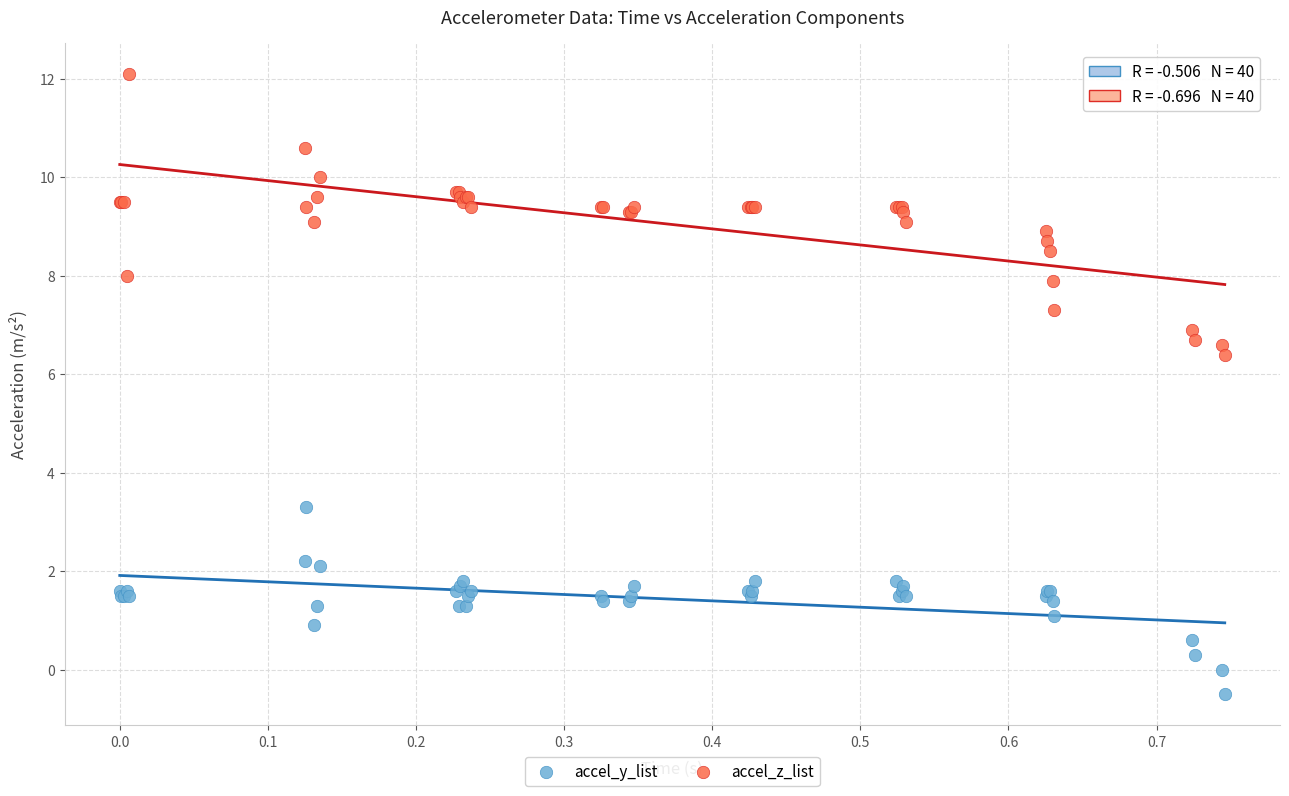

Across all series, what Y value is closest to 5?

6.4